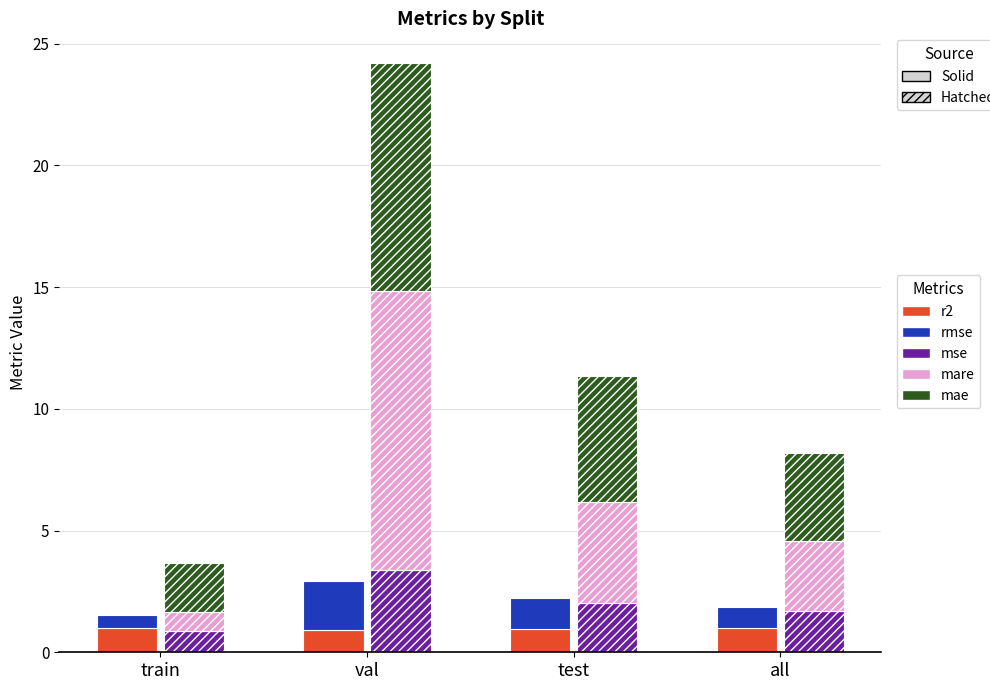

Which label corresponds to the largest value in the chart?

val